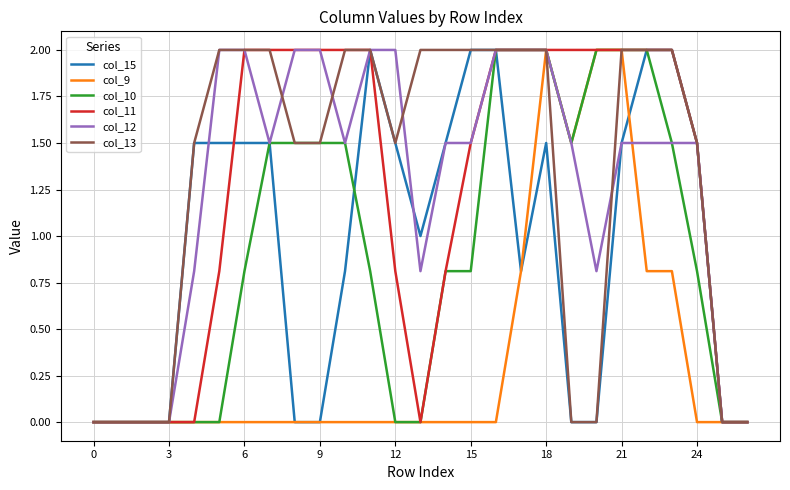

What is the greatest value displayed?

2.0